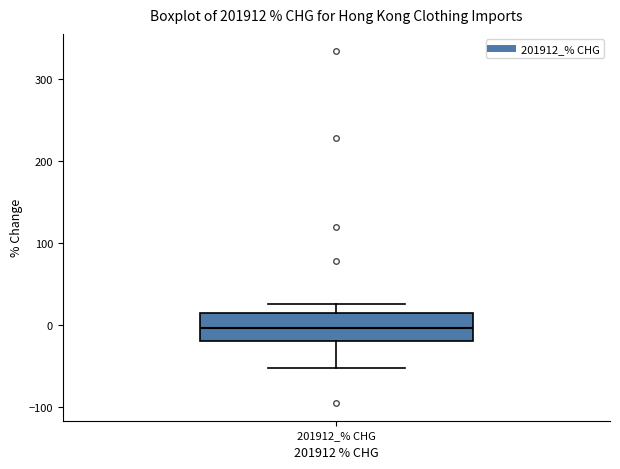

Transcribe this box plot: give where the median line is, the range the box spans, and where the two whiskers end, as read against the y-axis. The values are not printed on the chart, so give them approximately, as read against the axis.

median 0, box -20 to 10, whiskers -50 to 30